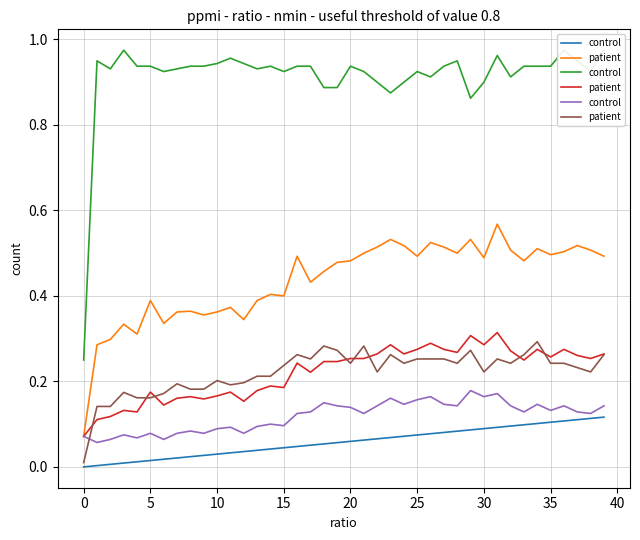

Is the value of control at 16 greater than the value of patient at 26?

No